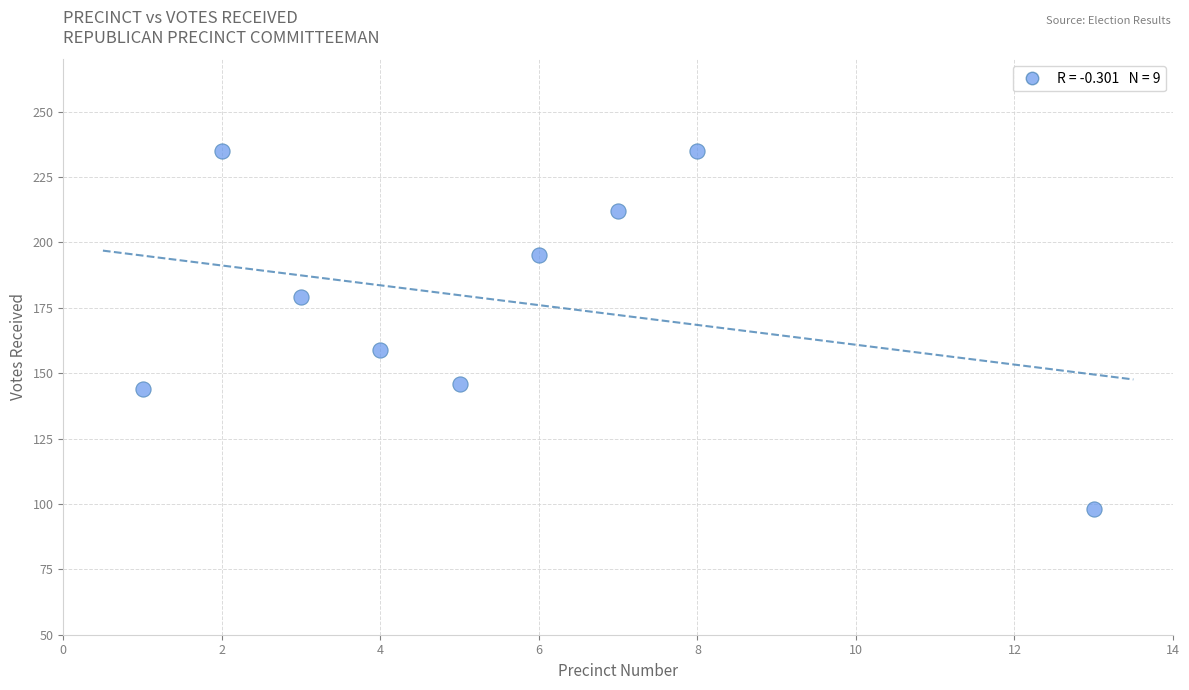

What is the range of X values (max minus min)?

12